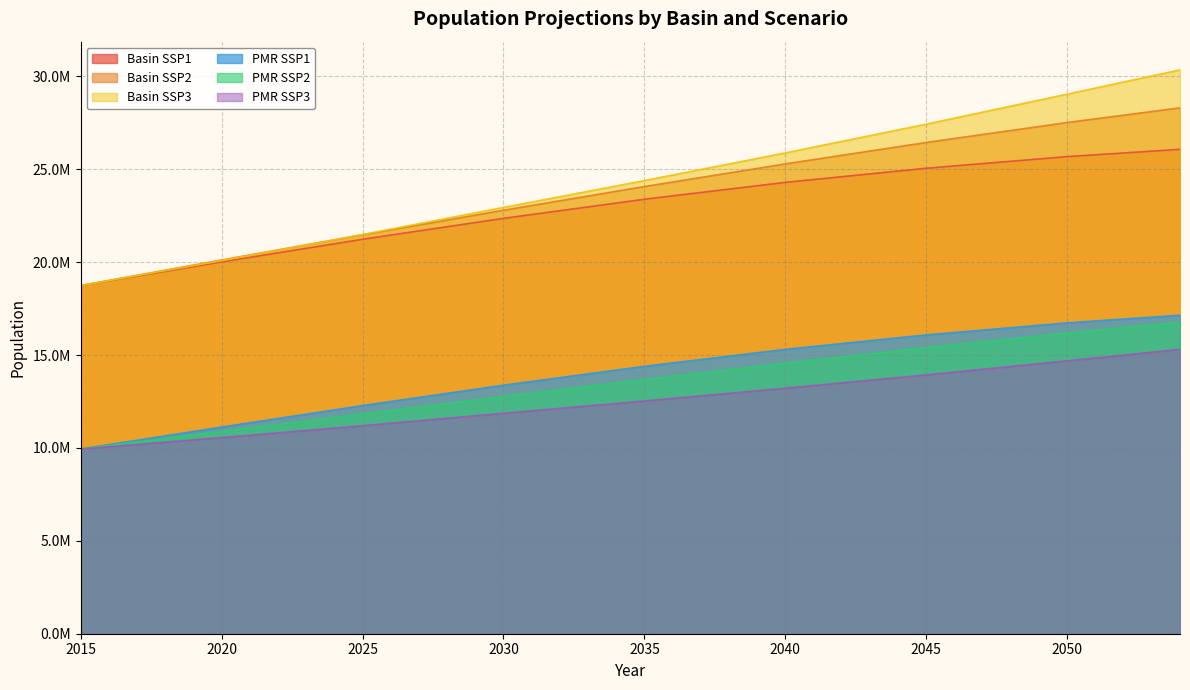

Where does the PMR SSP1 series first go above 14395939?

2036